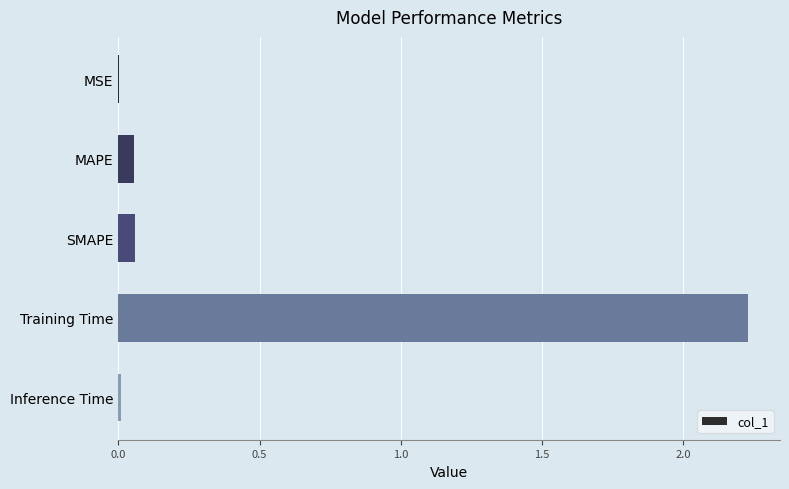

Which category has the highest value across all series?

Training Time